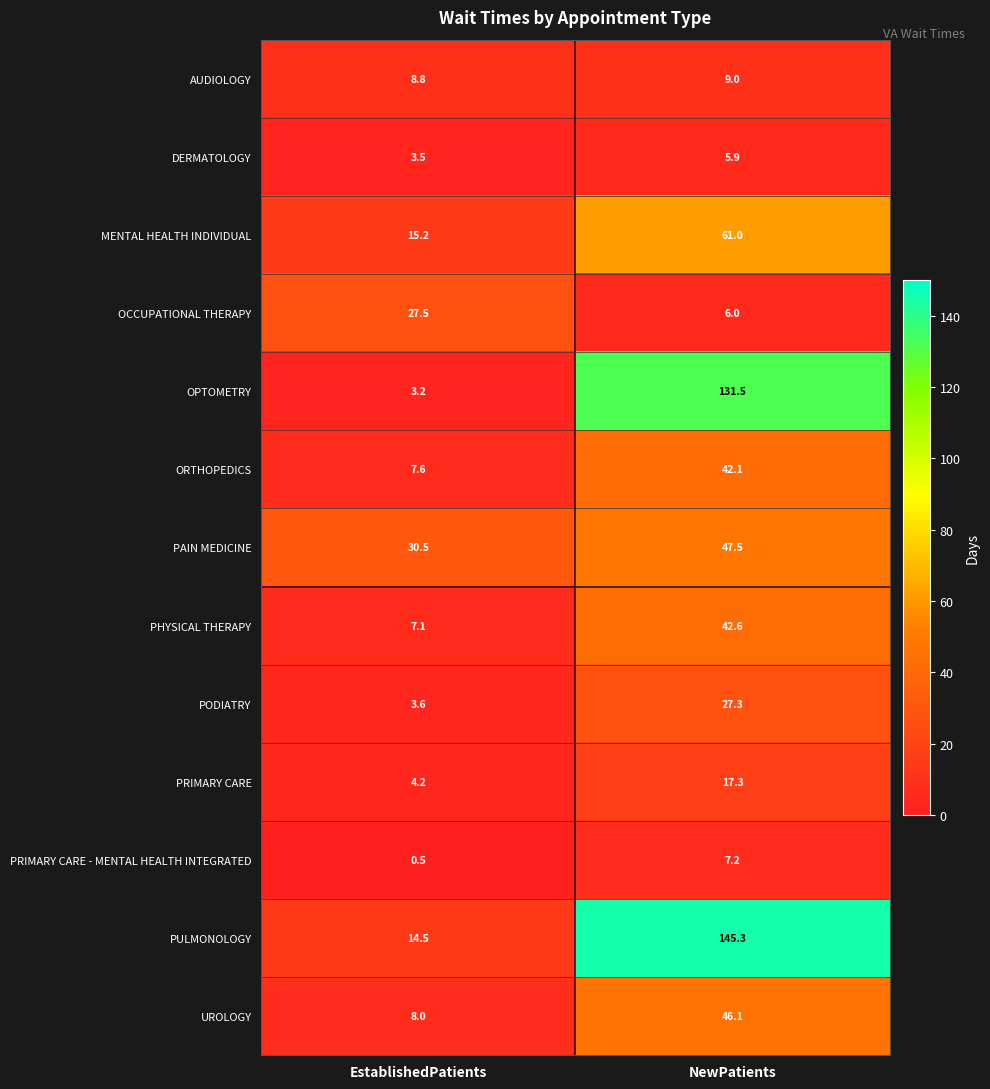

How many data points does each series have?

2